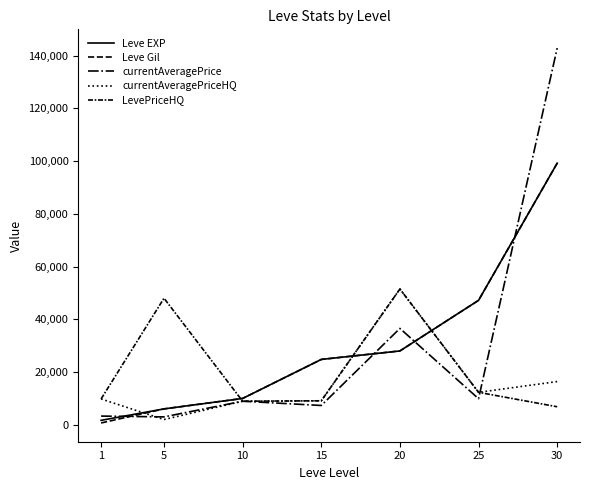

How many lines are shown in the chart?

5